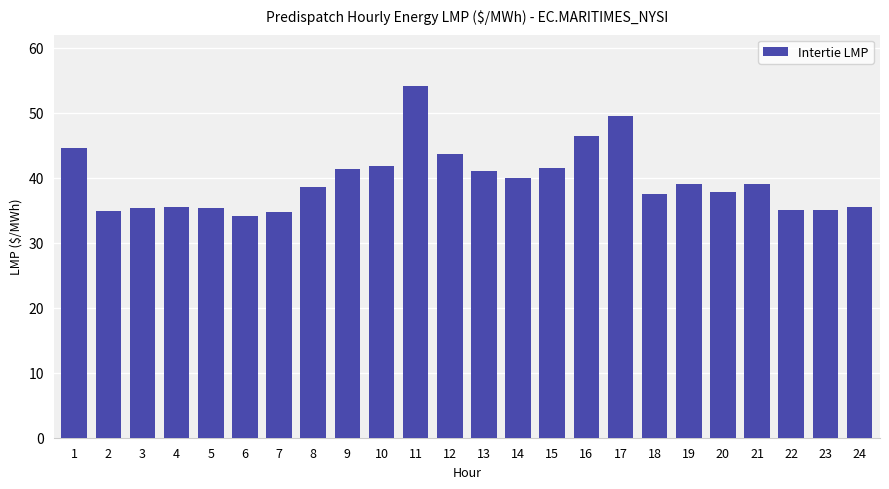

What is the change in value from 11 to 12?

-10.5